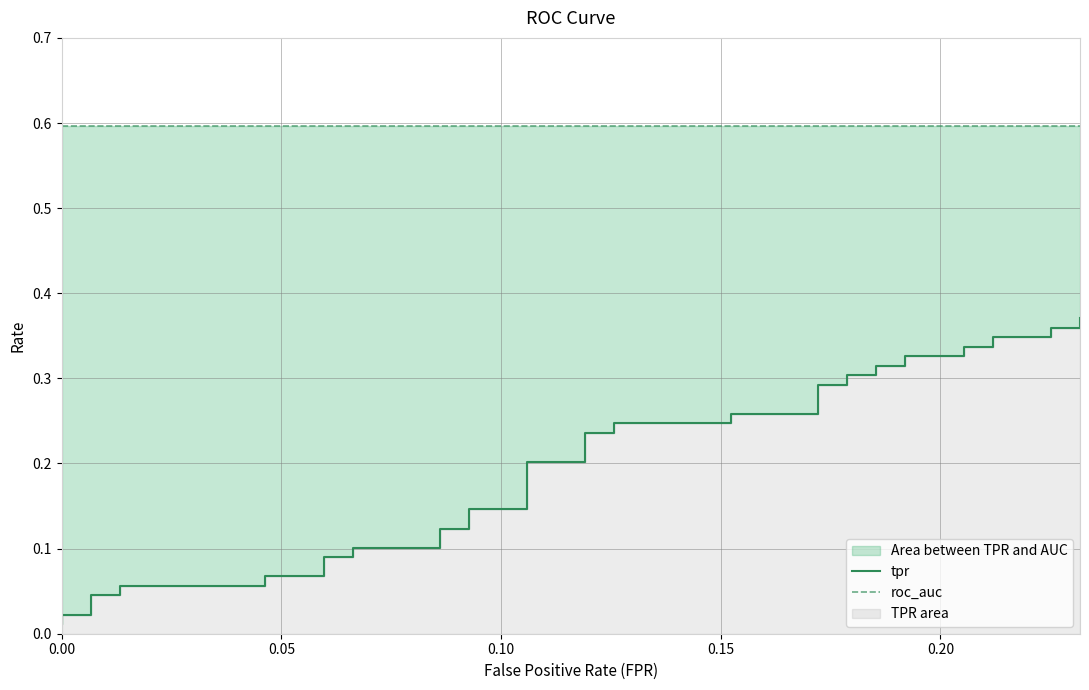

True or false: roc_auc and tpr intersect in this chart.

False